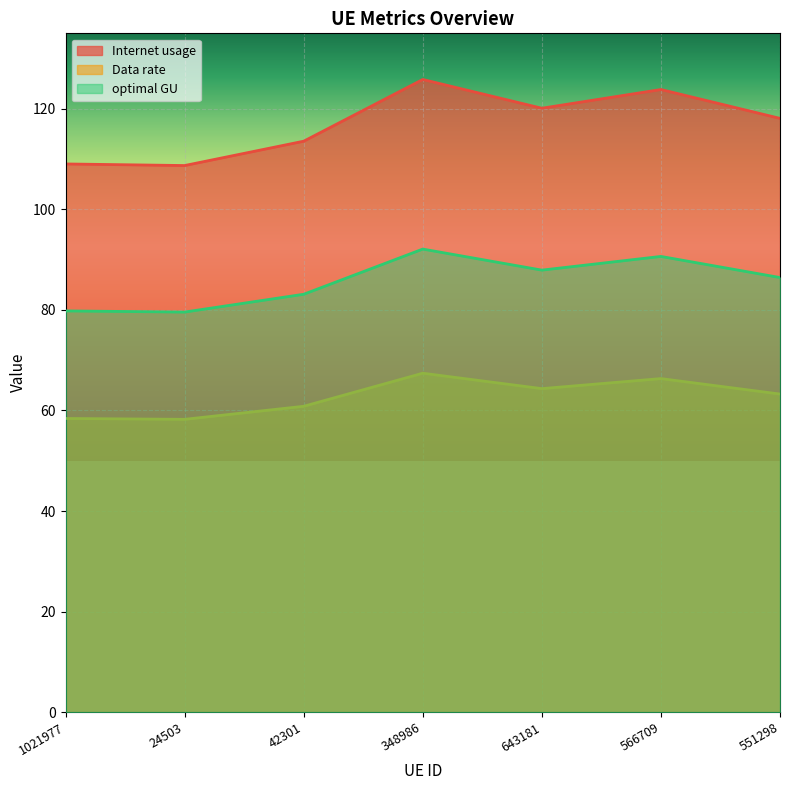

What is the sum of the Data rate values at 348986 and 42301?

128.2